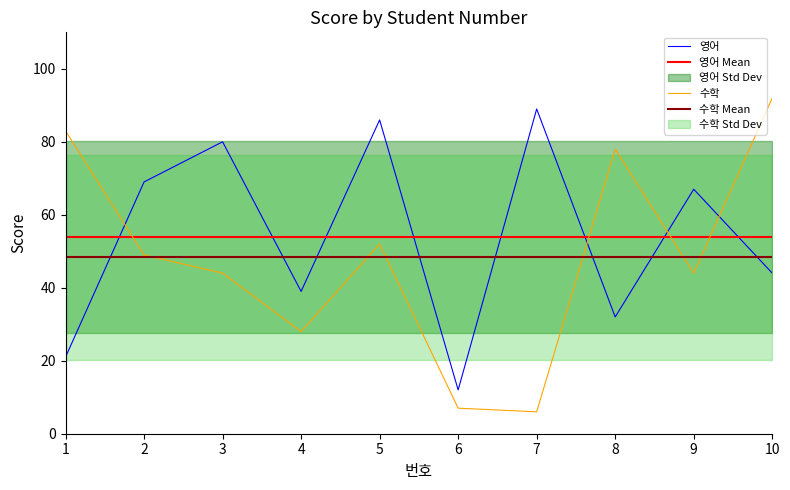

How many categories are shown in the chart?

10